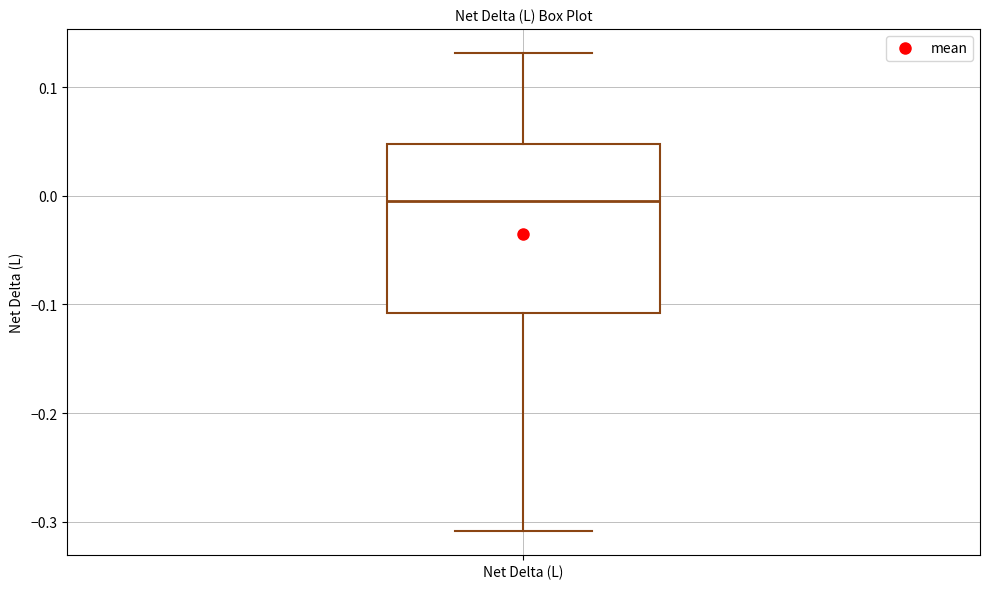

Transcribe this box plot: give where the median line is, the range the box spans, and where the two whiskers end, as read against the y-axis. The values are not printed on the chart, so give them approximately, as read against the axis.

median -0.01, box -0.11 to 0.05, whiskers -0.31 to 0.13